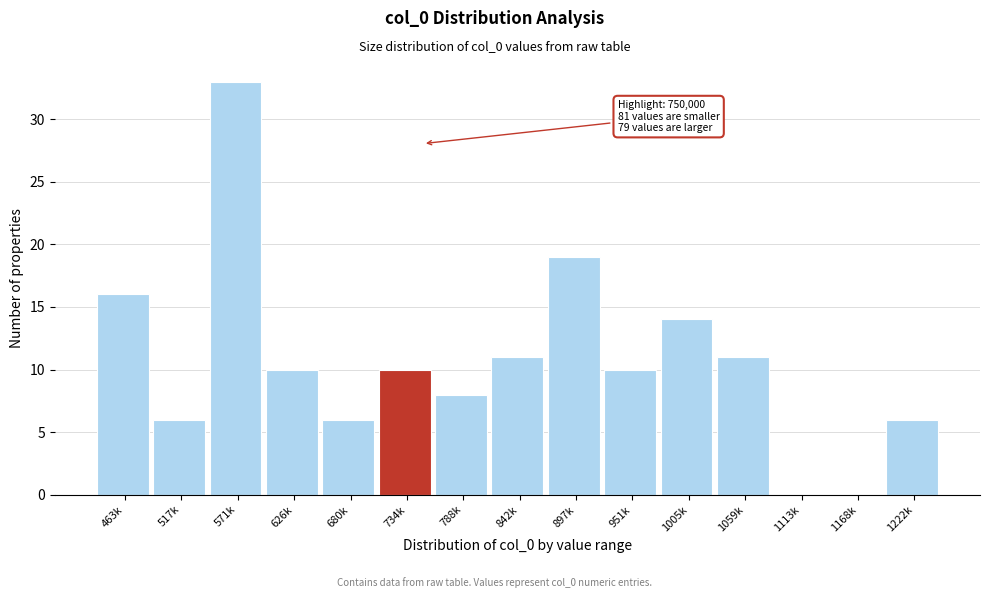

Reading left to right, list all the values displayed in this chart.

463k=16	517k=6	571k=33	626k=10	680k=6	734k=10	788k=8	842k=11	897k=19	951k=10	1005k=14	1059k=11	1113k=0	1168k=0	1222k=6